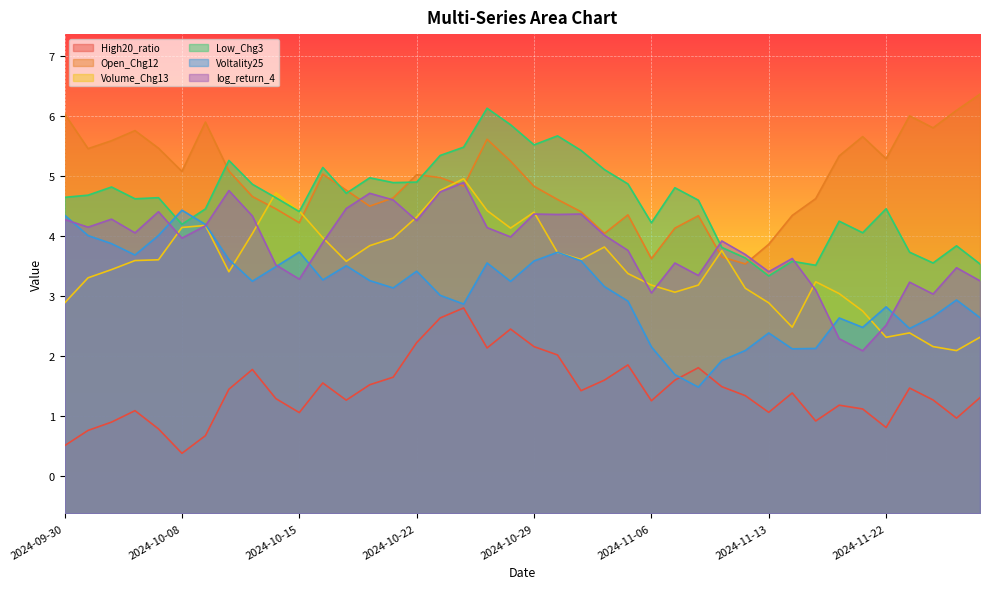

What is the lowest value of the log_return_4 series?

2.1